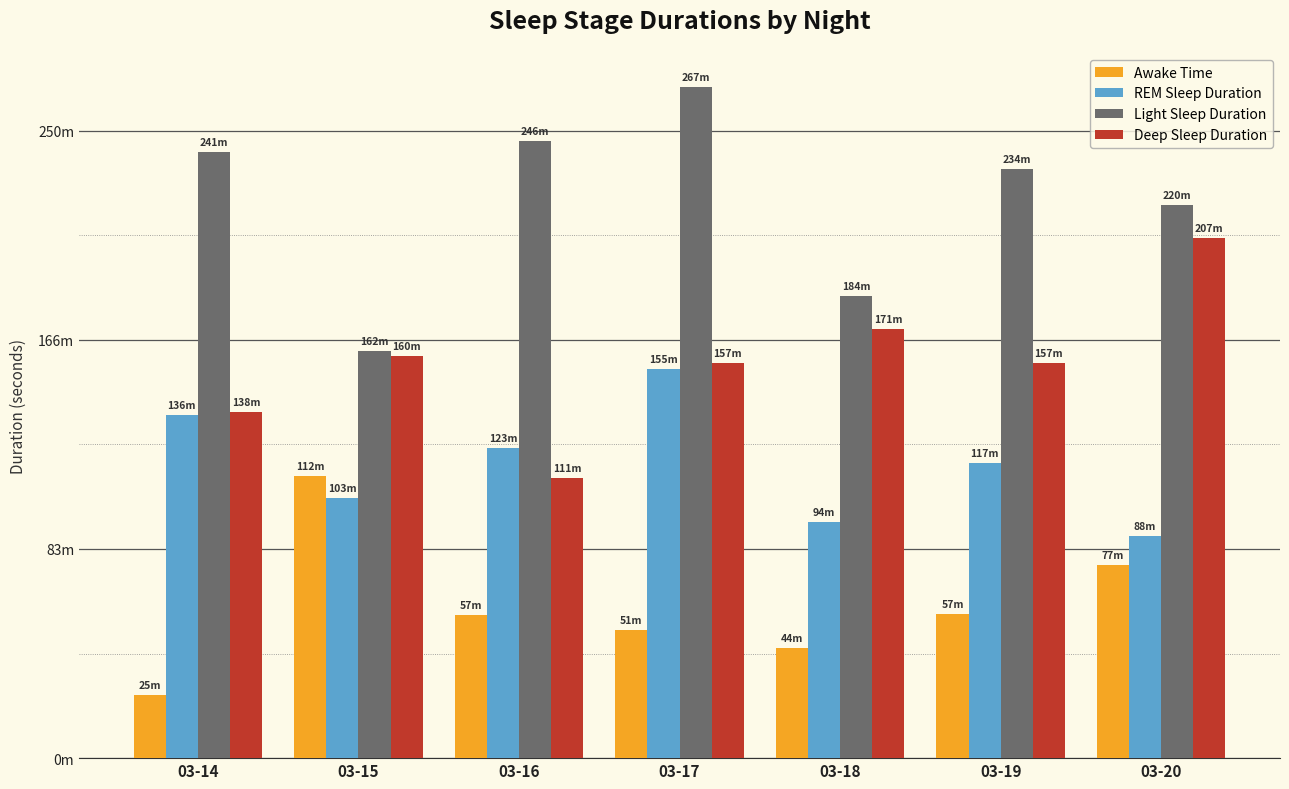

Are the bars horizontal?

No